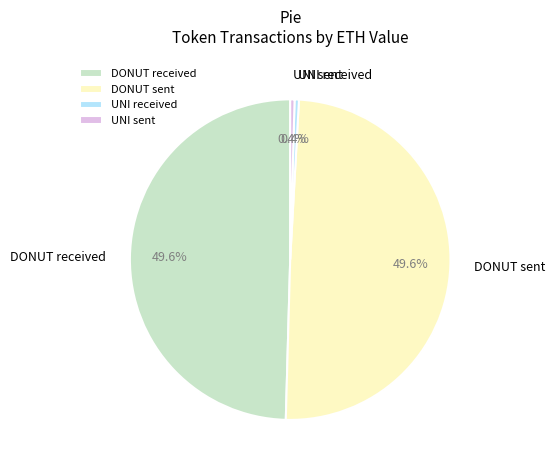

Is the sum of DONUT sent and DONUT received greater than half?

Yes